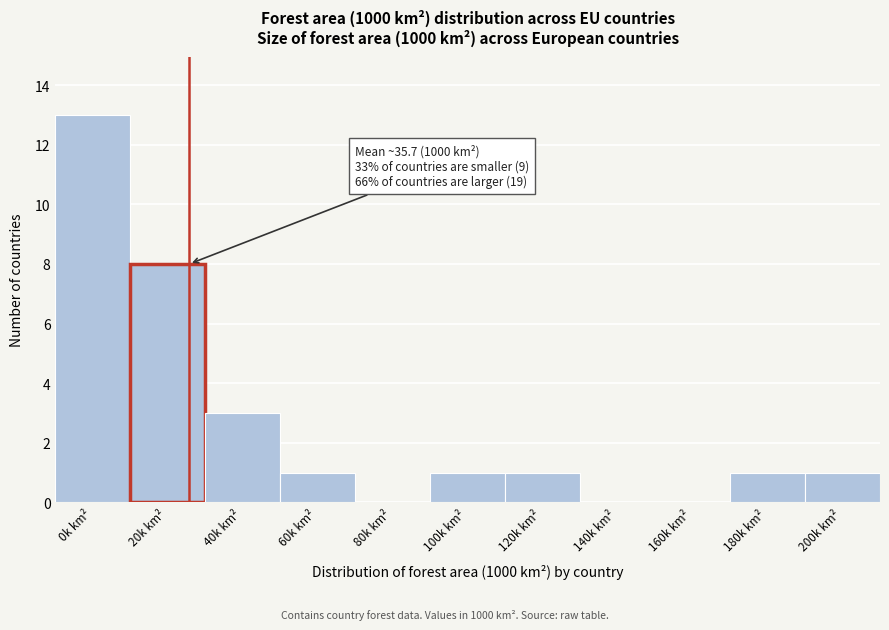

True or false: the data shows 0 at 200k km².

False